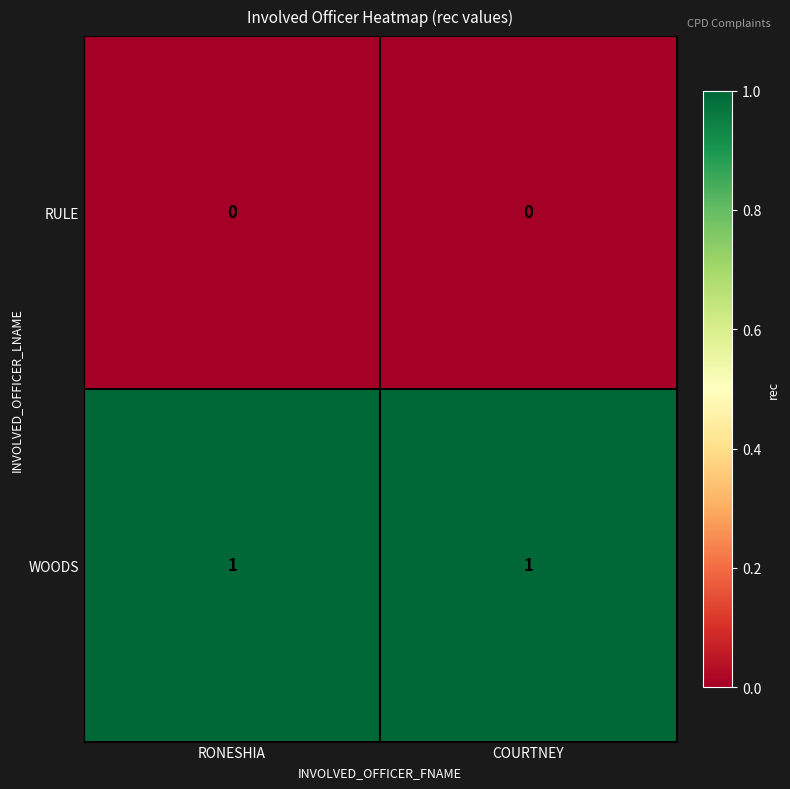

The RULE series shows 0 at RONESHIA. True or false?

True